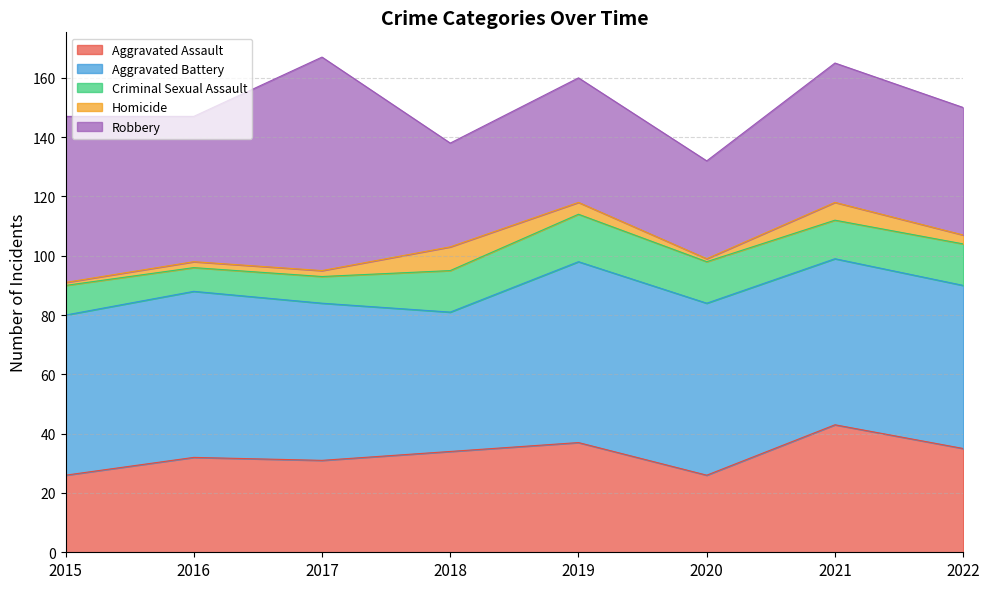

What is the difference between the highest and lowest values at 2016?

54